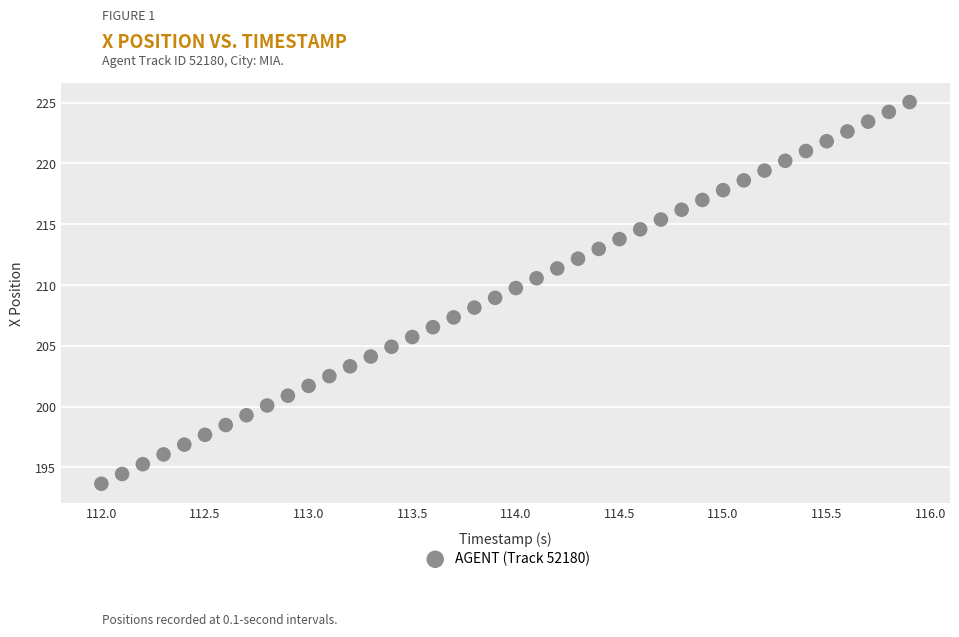

What is the range of X values (max minus min)?

3.9